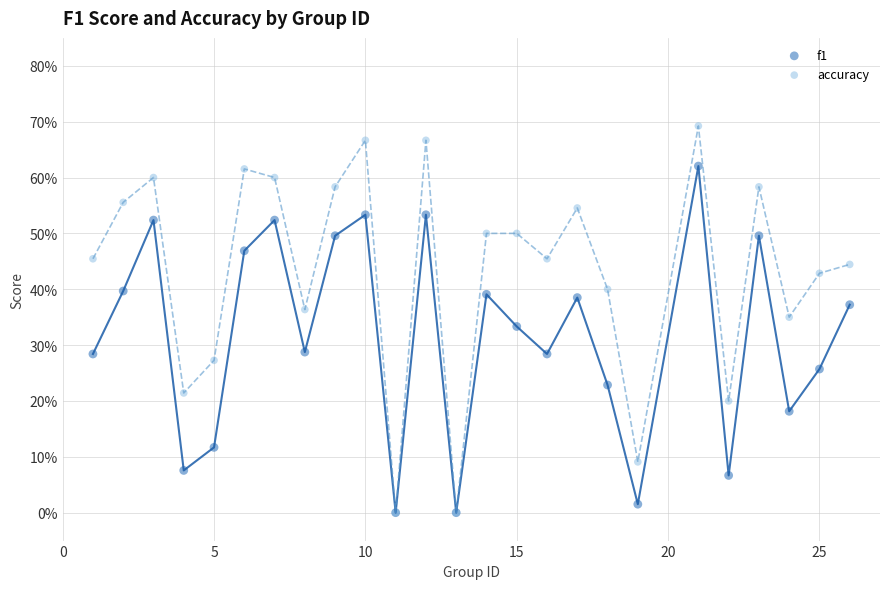

Which series contains the highest Y value?

accuracy